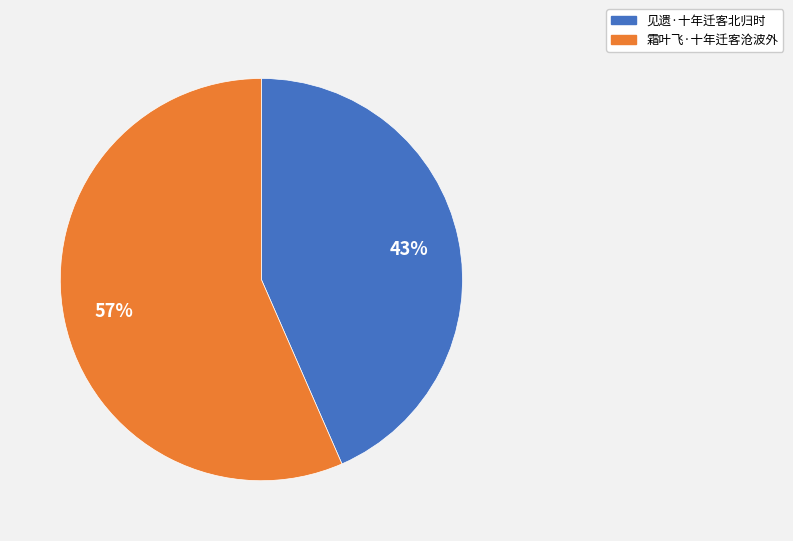

What is the ratio of the value at 霜叶飞·十年迁客沧波外 to the value at 见遗·十年迁客北归时?

1.3